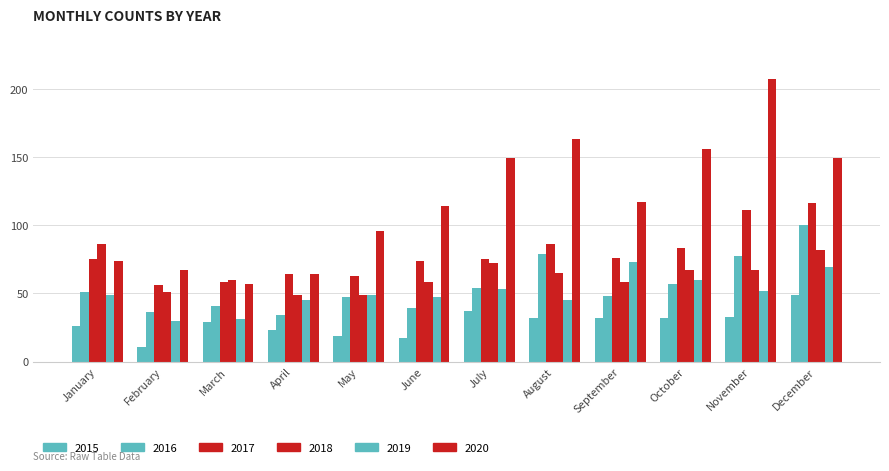

Is it true that 2020 equals 74 at January?

True